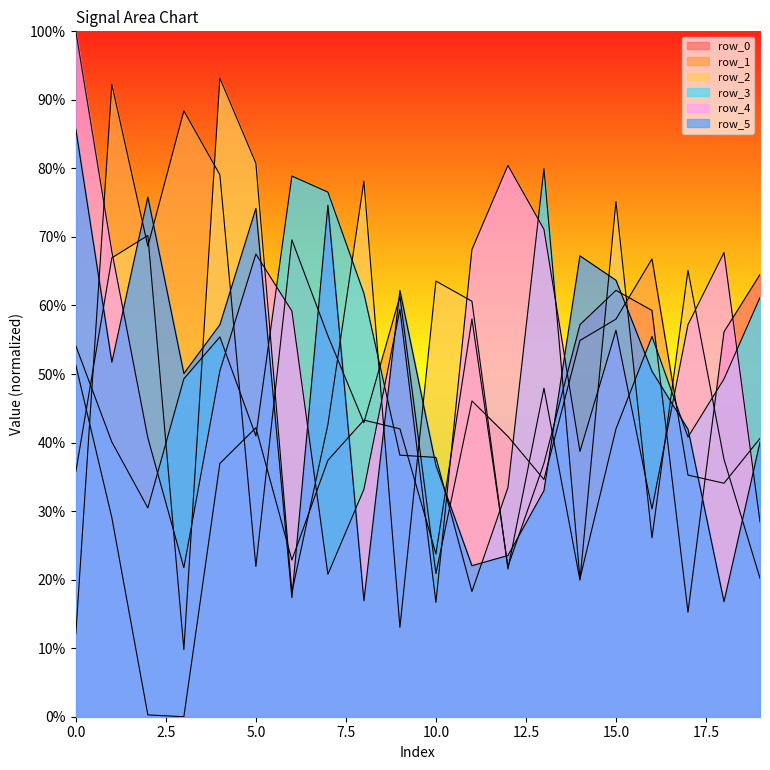

True or false: row_3 has more than 1 interior local peaks.

True